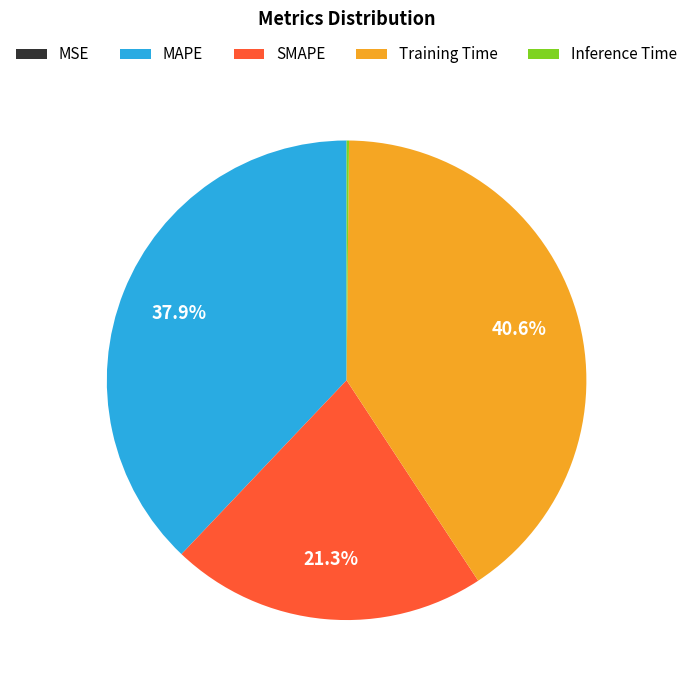

Is Training Time the majority of the pie?

No